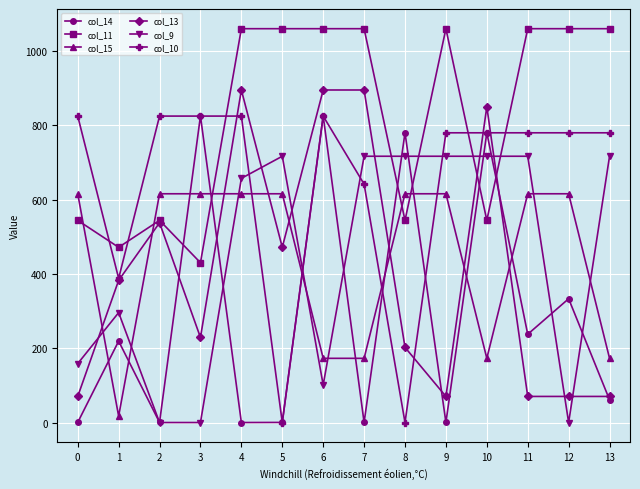

The value of col_15 at 5 is 615.9. True or false?

True